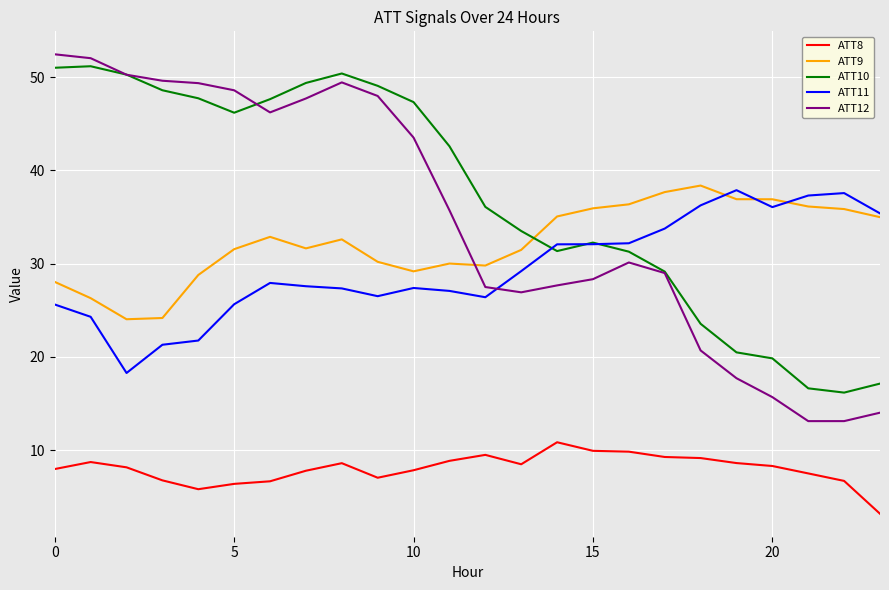

Which series has the largest range (max minus min)?

ATT12